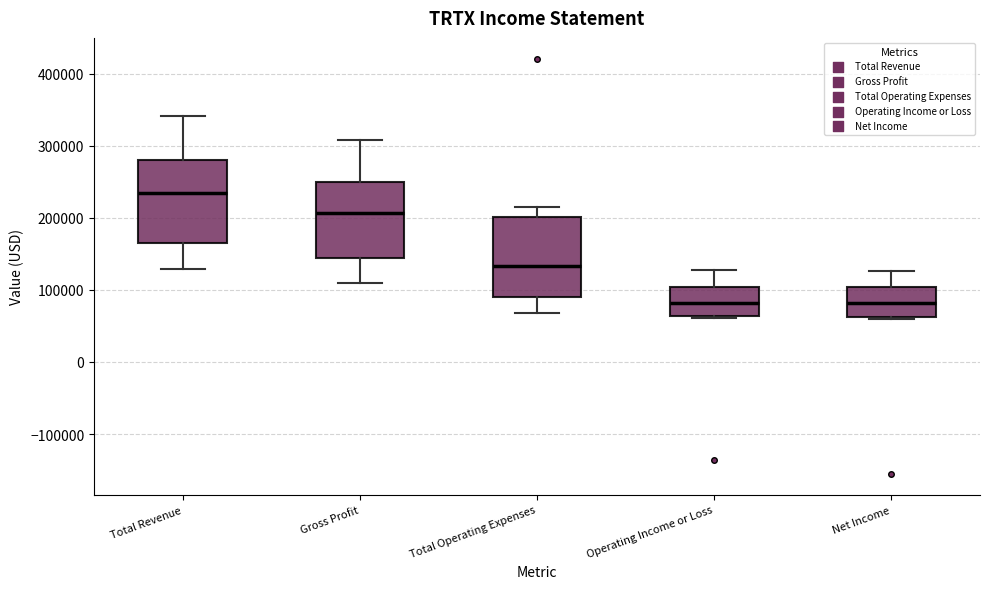

Reading left to right, transcribe this box plot: for each box, give where its median line is, the range the box spans, and where its two whiskers end, as read against the y-axis. The values are not printed on the chart, so give them approximately, as read against the axis.

Total Revenue: median 230000, box 170000 to 280000, whiskers 130000 to 340000
Gross Profit: median 210000, box 140000 to 250000, whiskers 110000 to 310000
Total Operating Expenses: median 130000, box 90000 to 200000, whiskers 70000 to 210000
Operating Income or Loss: median 80000, box 60000 to 100000, whiskers 60000 to 130000
Net Income: median 80000, box 60000 to 100000, whiskers 60000 to 130000